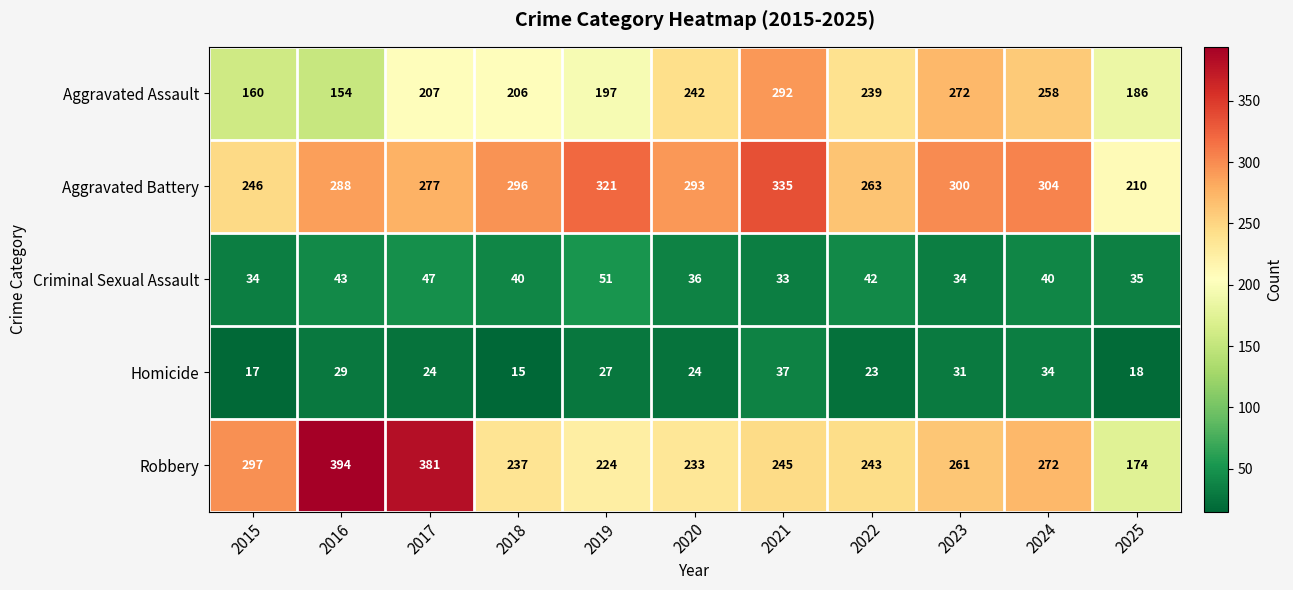

How many data points does each series have?

11